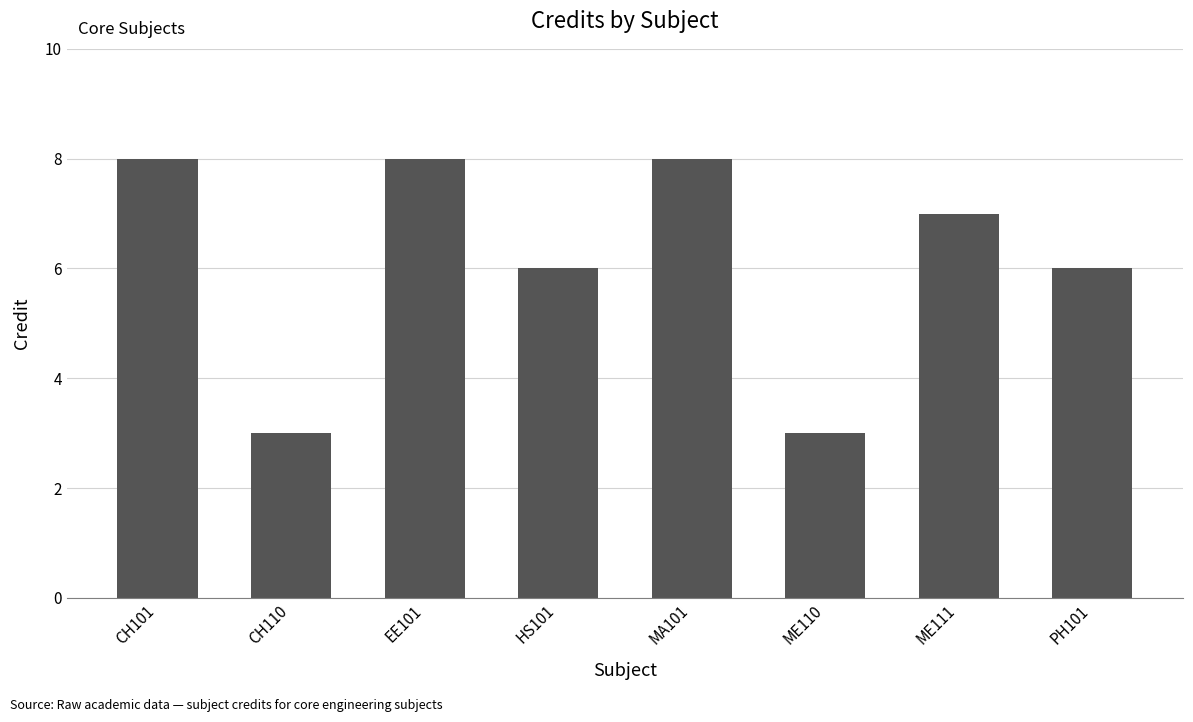

At which label does the data first exceed 7?

CH101